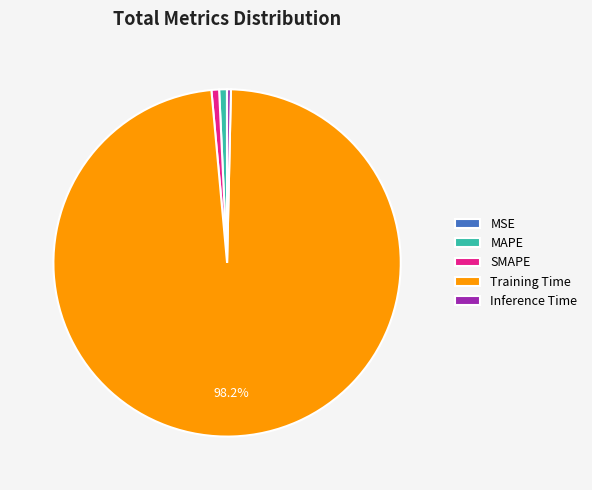

Does any single category account for the majority?

Yes